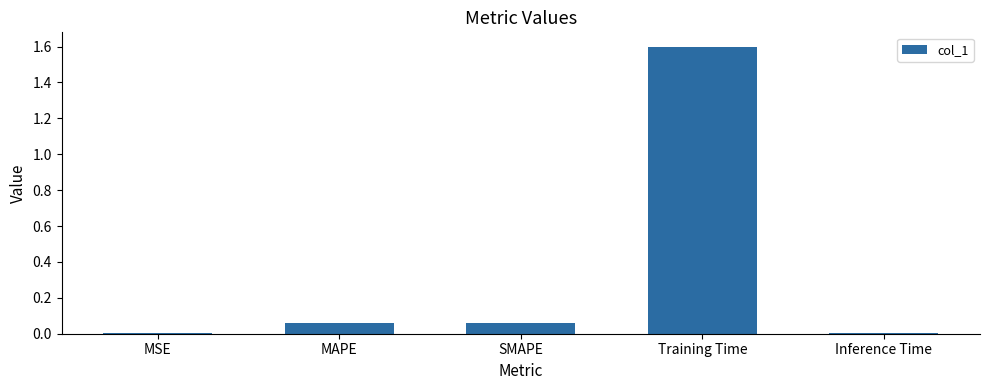

Which category has the highest value across all series?

Training Time